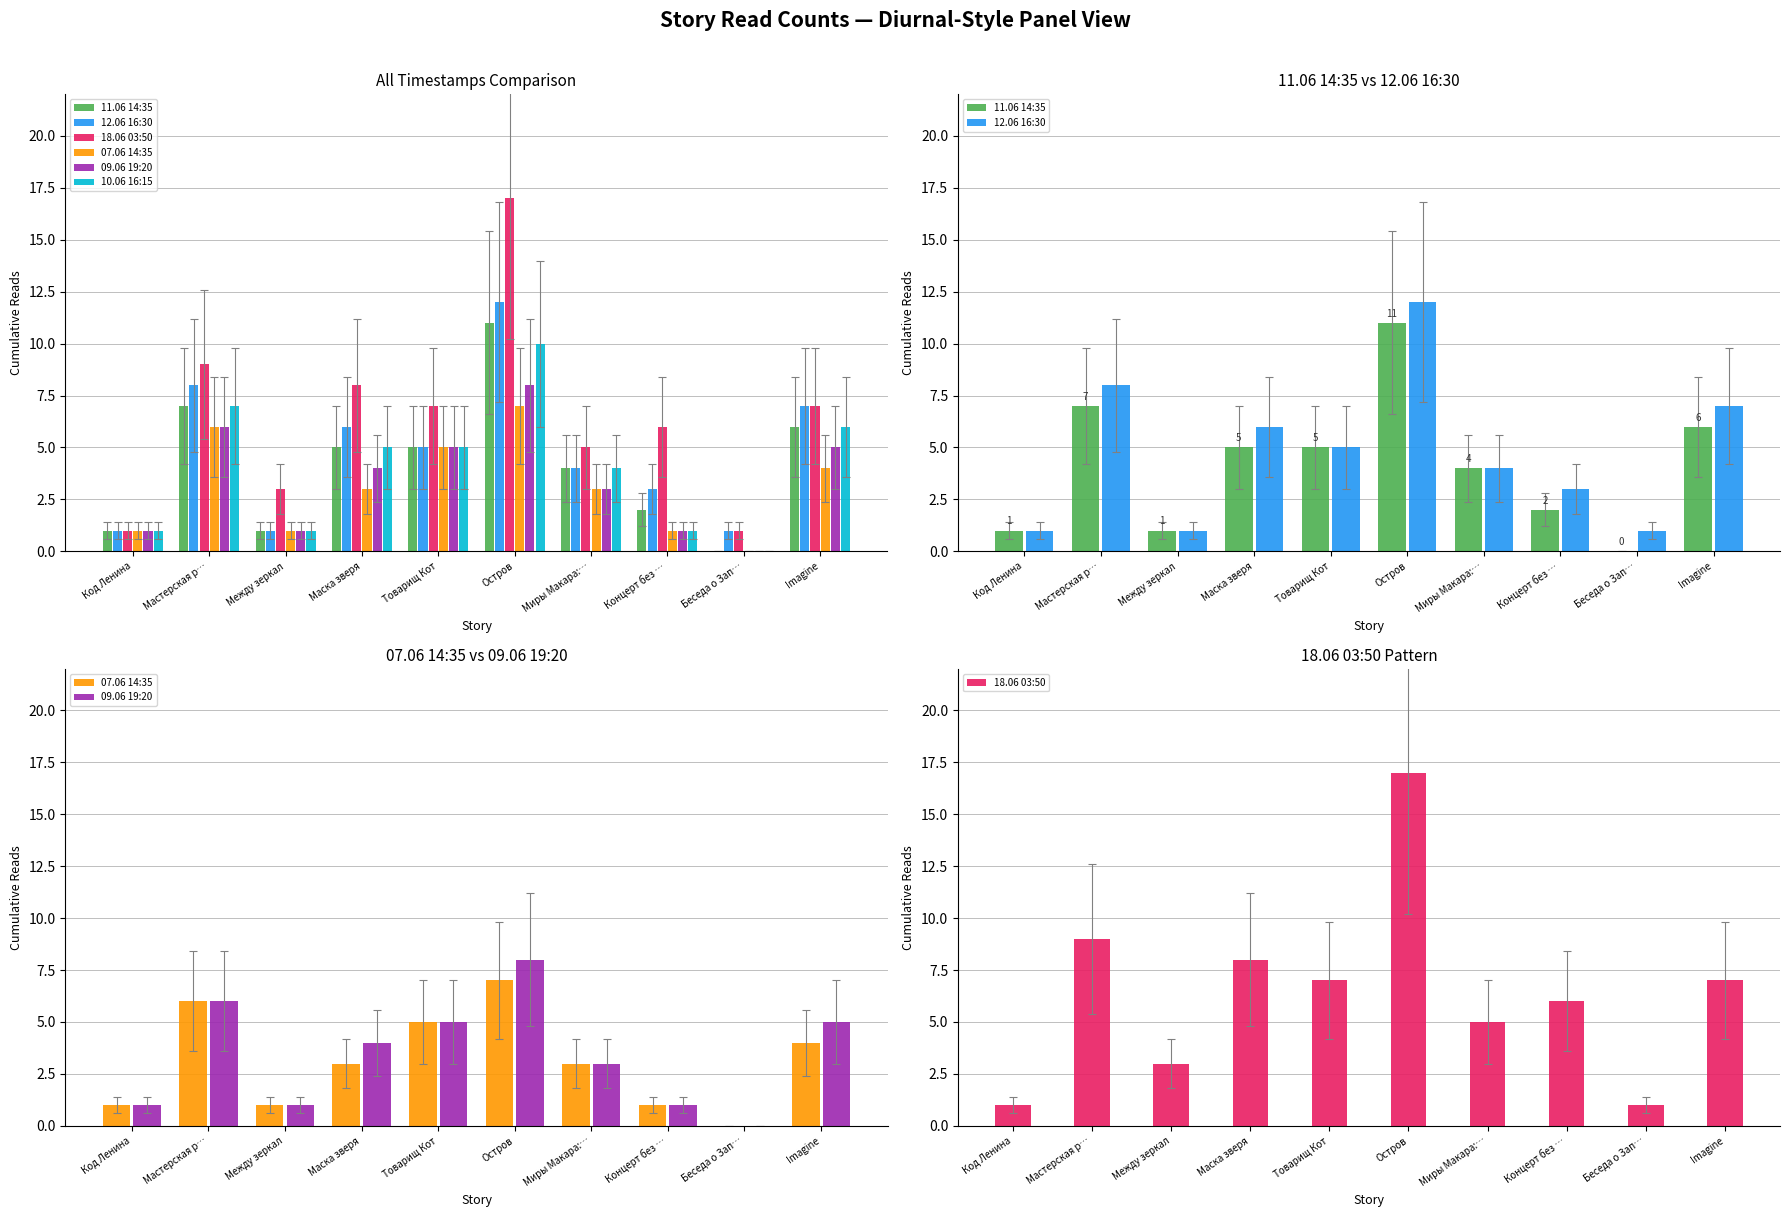

Rank the series by their maximum value, from lowest to highest.

07.06 14:35, 09.06 19:20, 10.06 16:15, 11.06 14:35, 12.06 16:30, 18.06 03:50